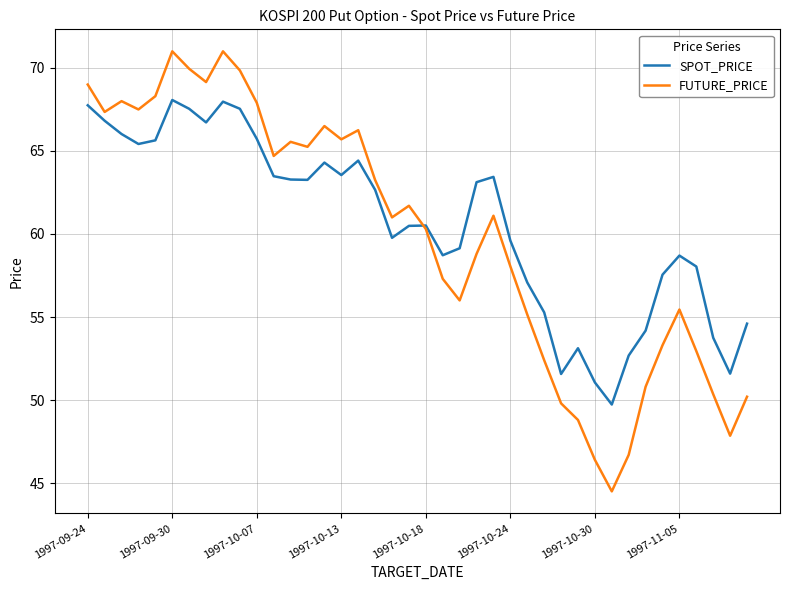

Which series has the widest spread of values?

FUTURE_PRICE